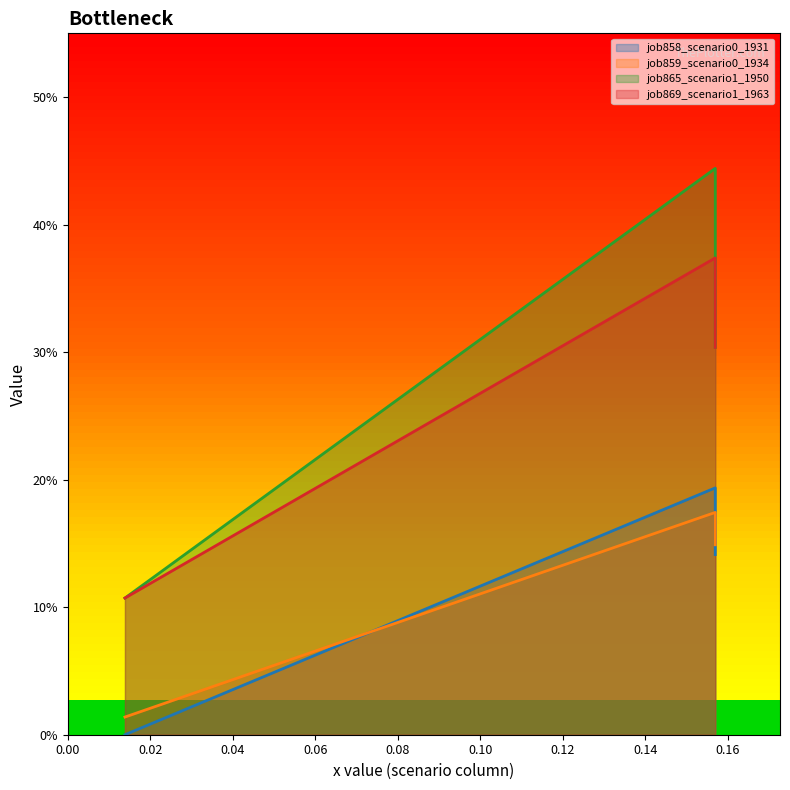

What is the maximum value shown in the chart?

0.4